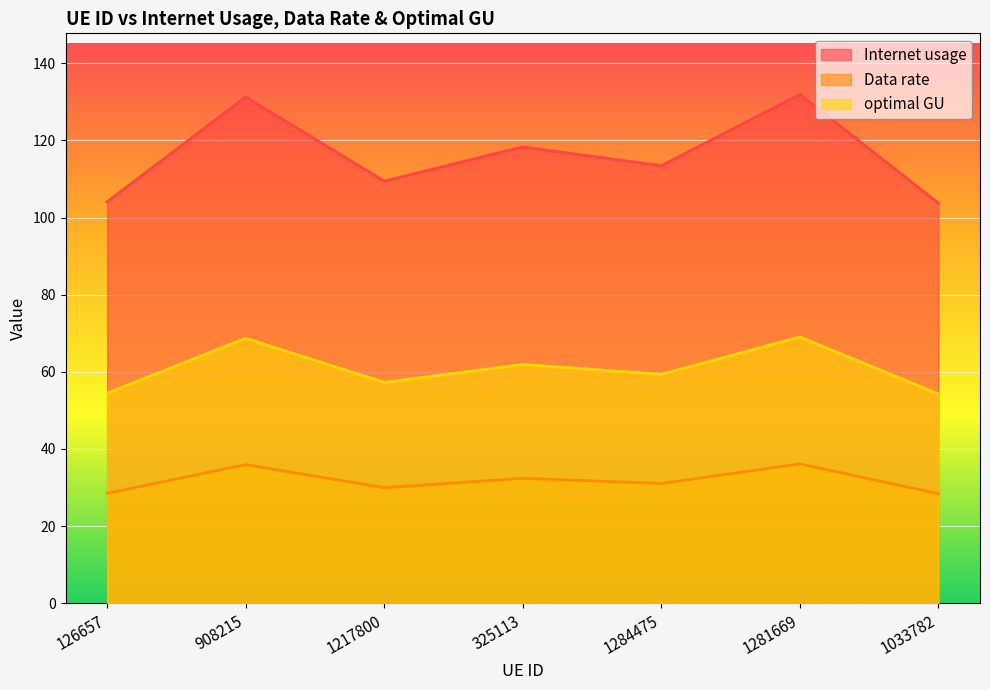

At which category is the sum across all series the highest?

1281669